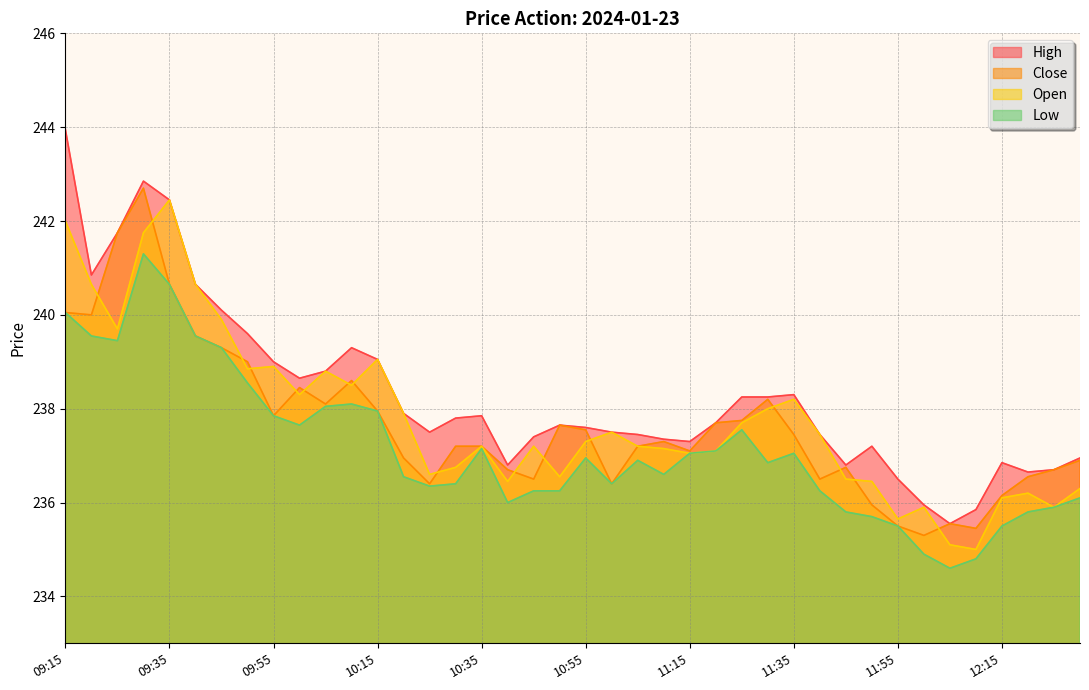

At which label does Low reach its minimum?

12:05